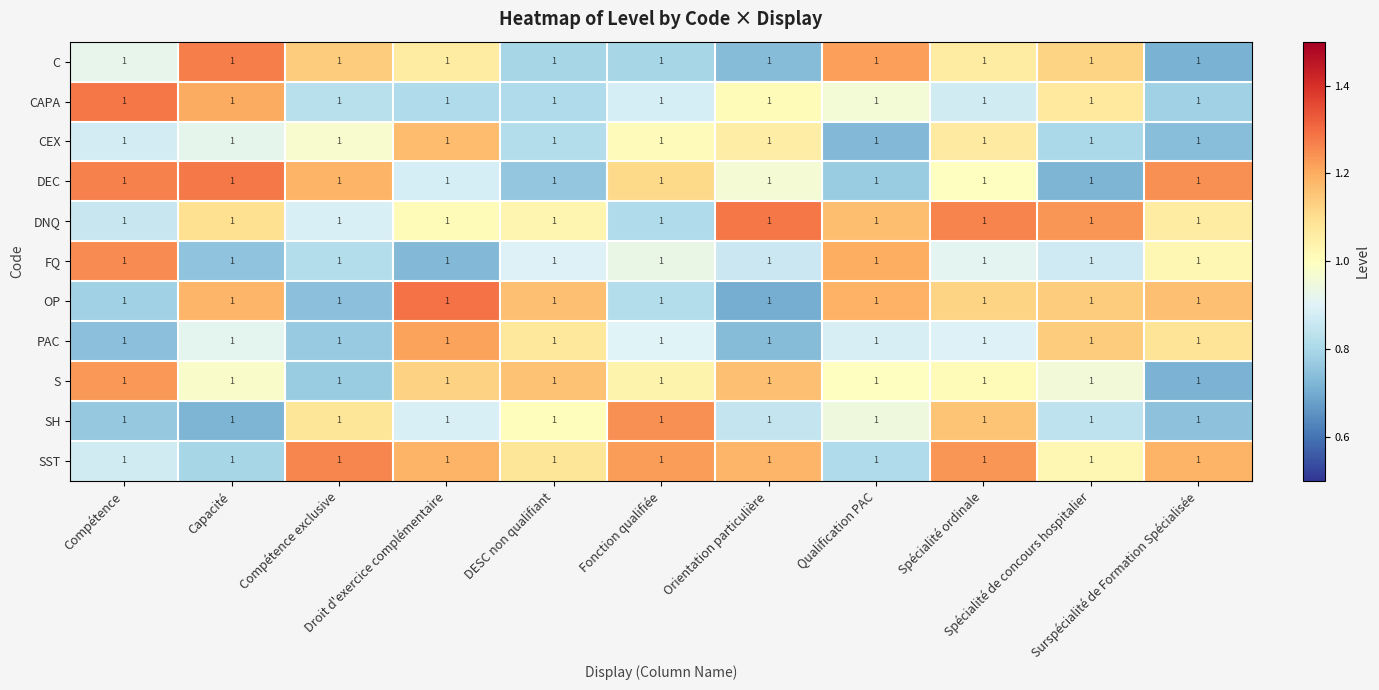

The value of PAC at Droit d'exercice complémentaire is 0.4. True or false?

False